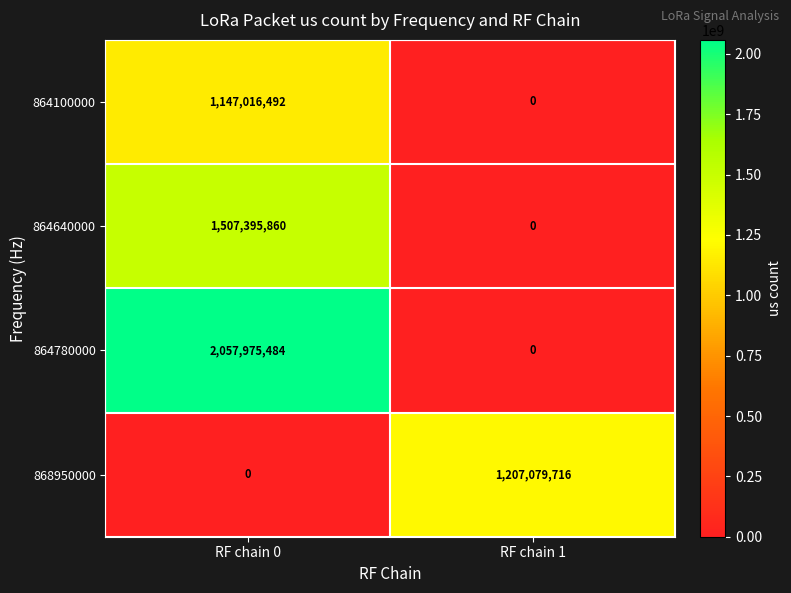

At which category is the sum across all series the highest?

RF chain 0